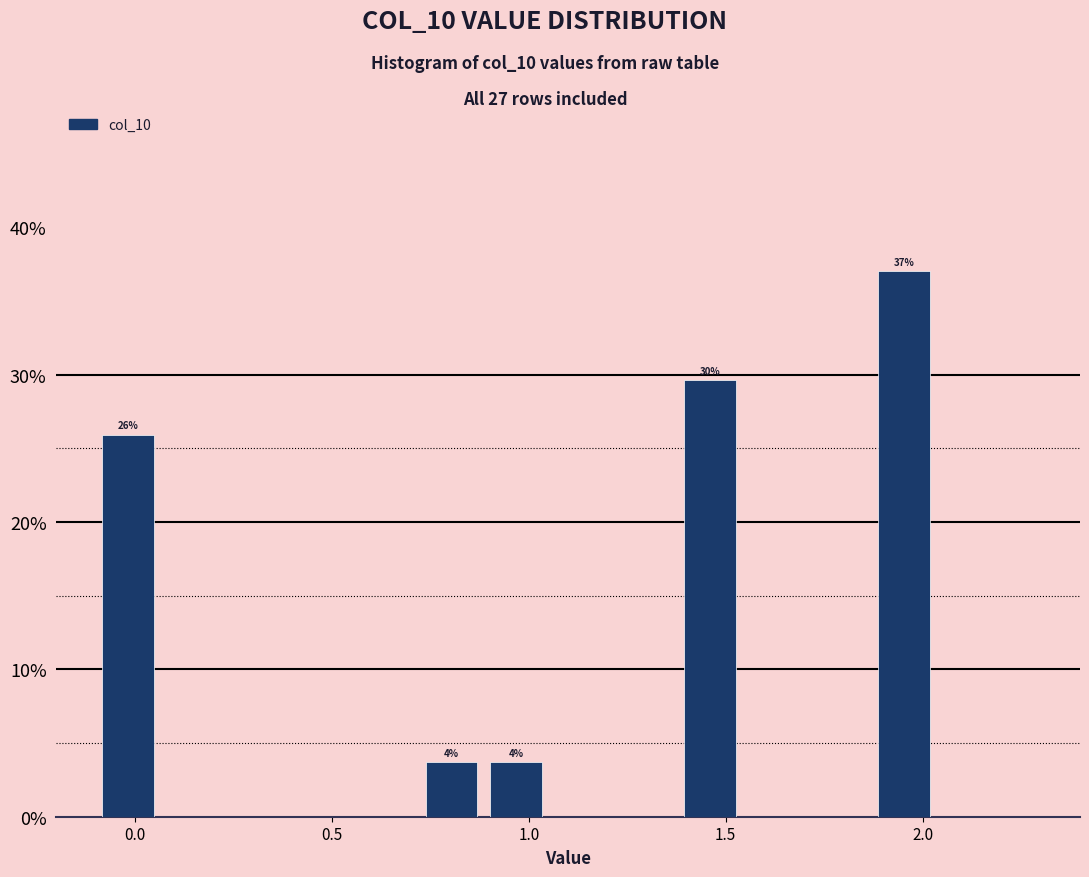

Around what value on the x-axis is the tallest bar? Give the approximate position of its centre, as read against the axis.

1.95